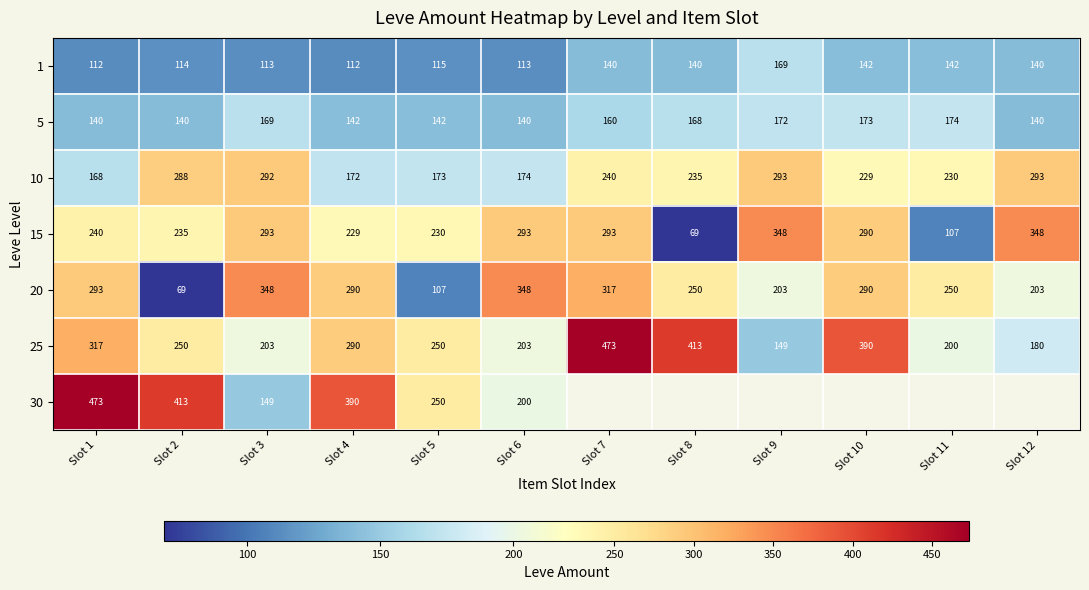

How many series are shown in this chart?

7